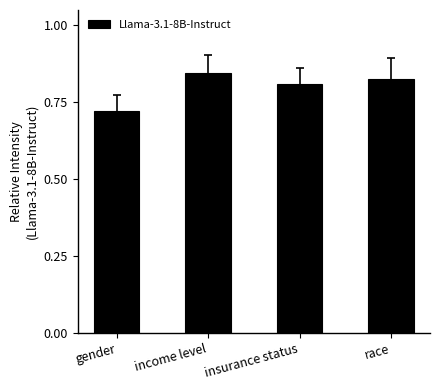

What is the difference between the maximum and minimum values?

0.1